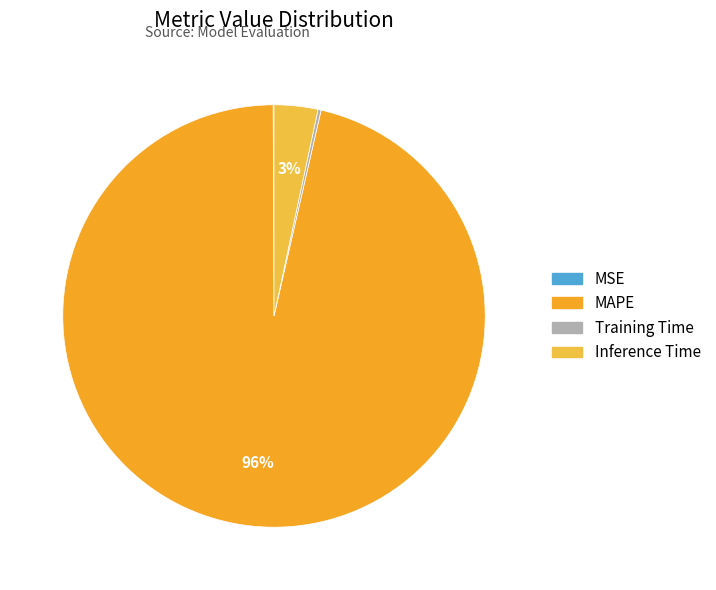

Count the number of slices in the pie.

4